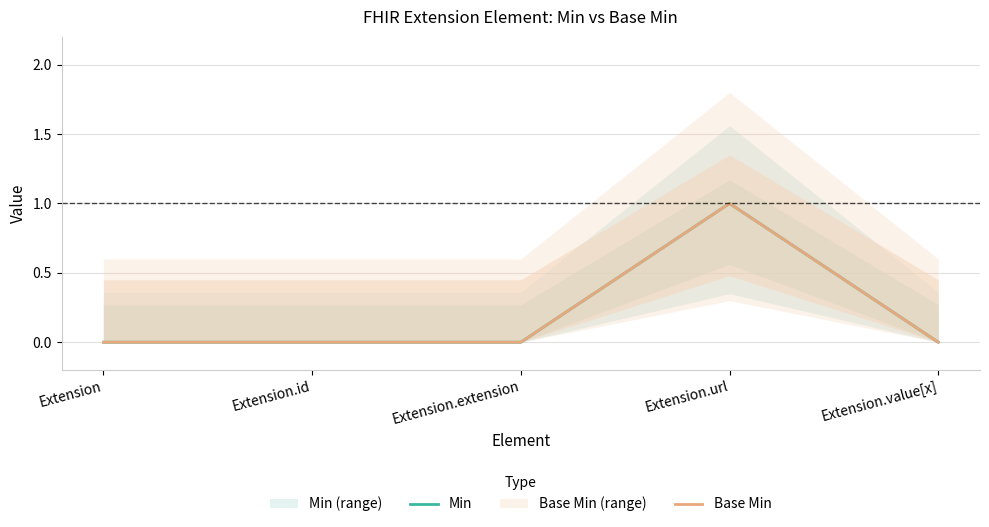

Which label corresponds to the largest value in the chart?

Extension.url